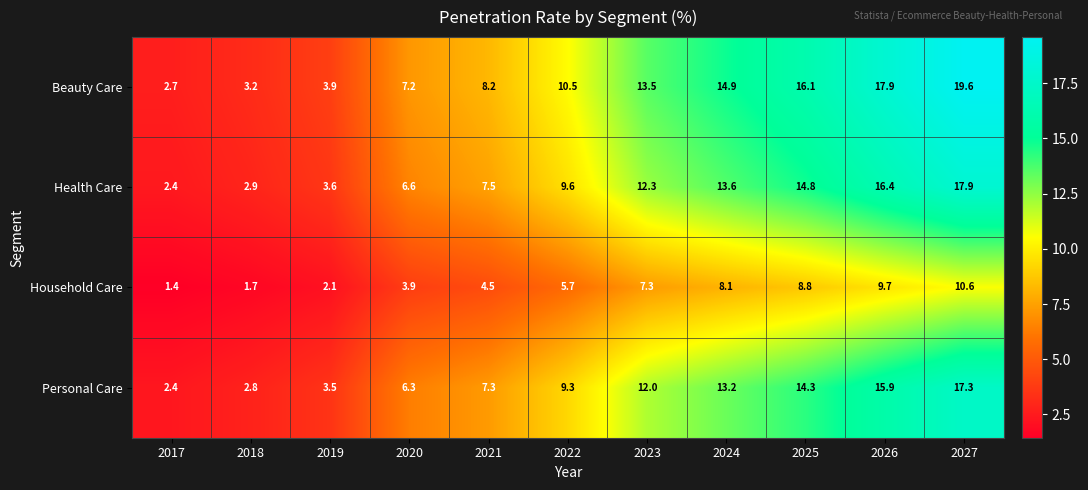

The value of Beauty Care at 2026 is 17.9. True or false?

True